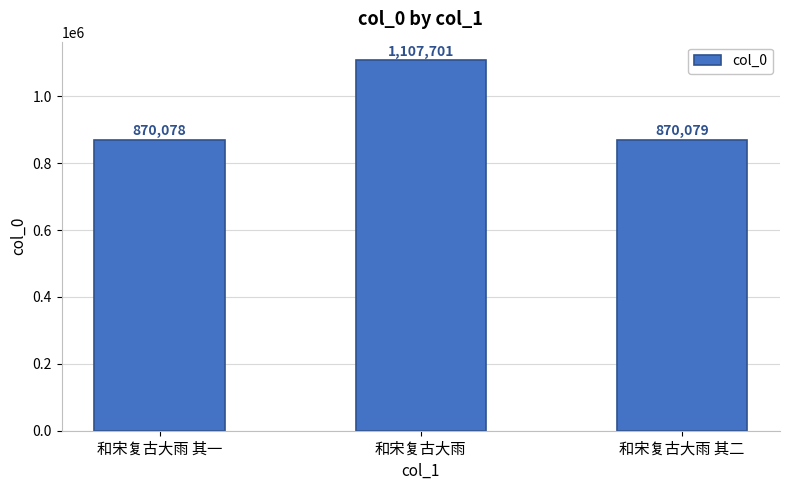

True or false: the data shows 1107701 at 和宋复古大雨.

True